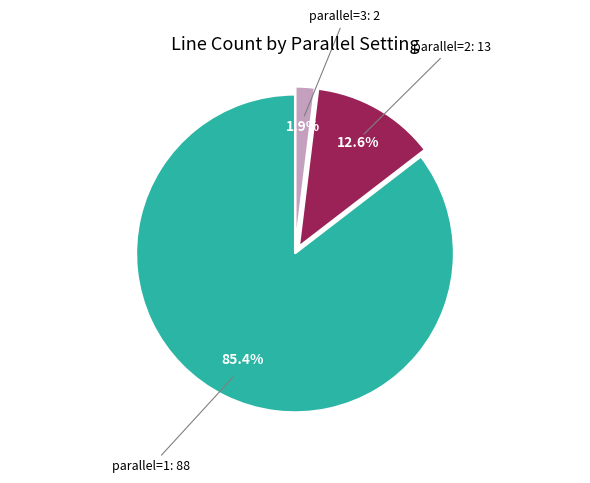

To the nearest percent, what is the average slice percentage?

33%